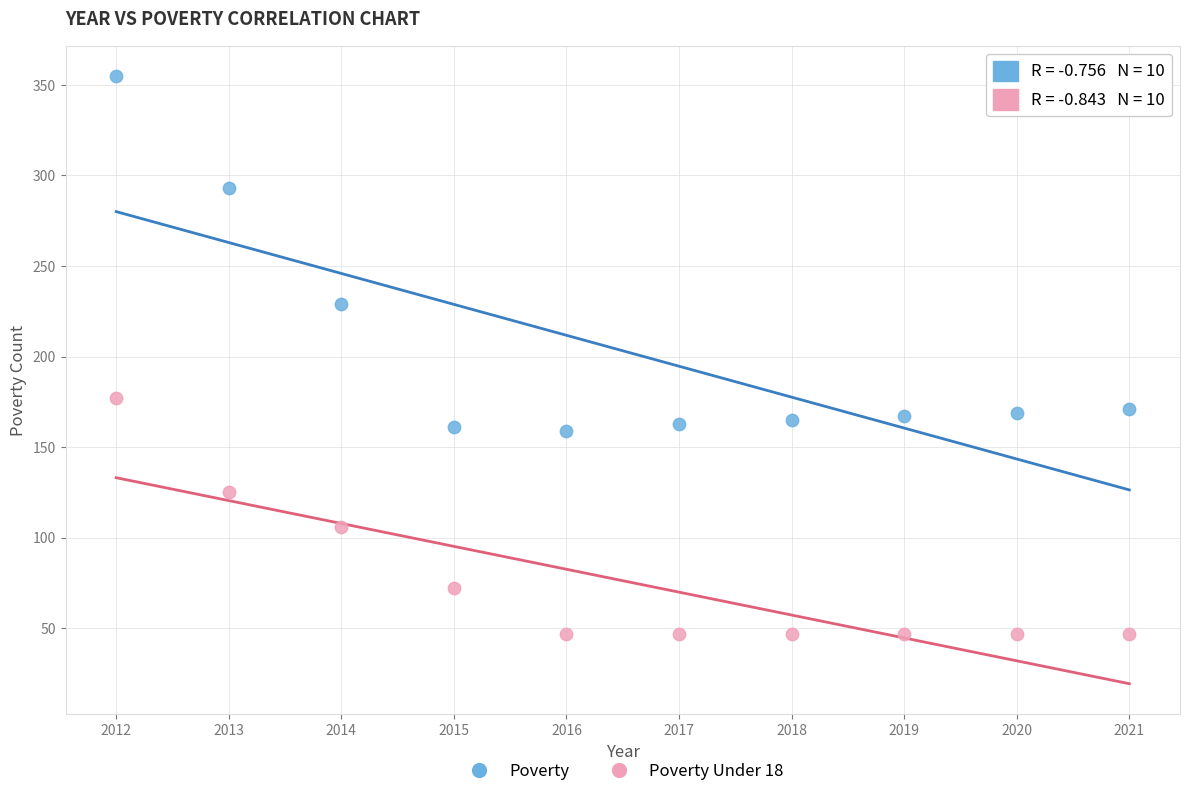

Across all data points, what is the range of Y values (max minus min)?

308